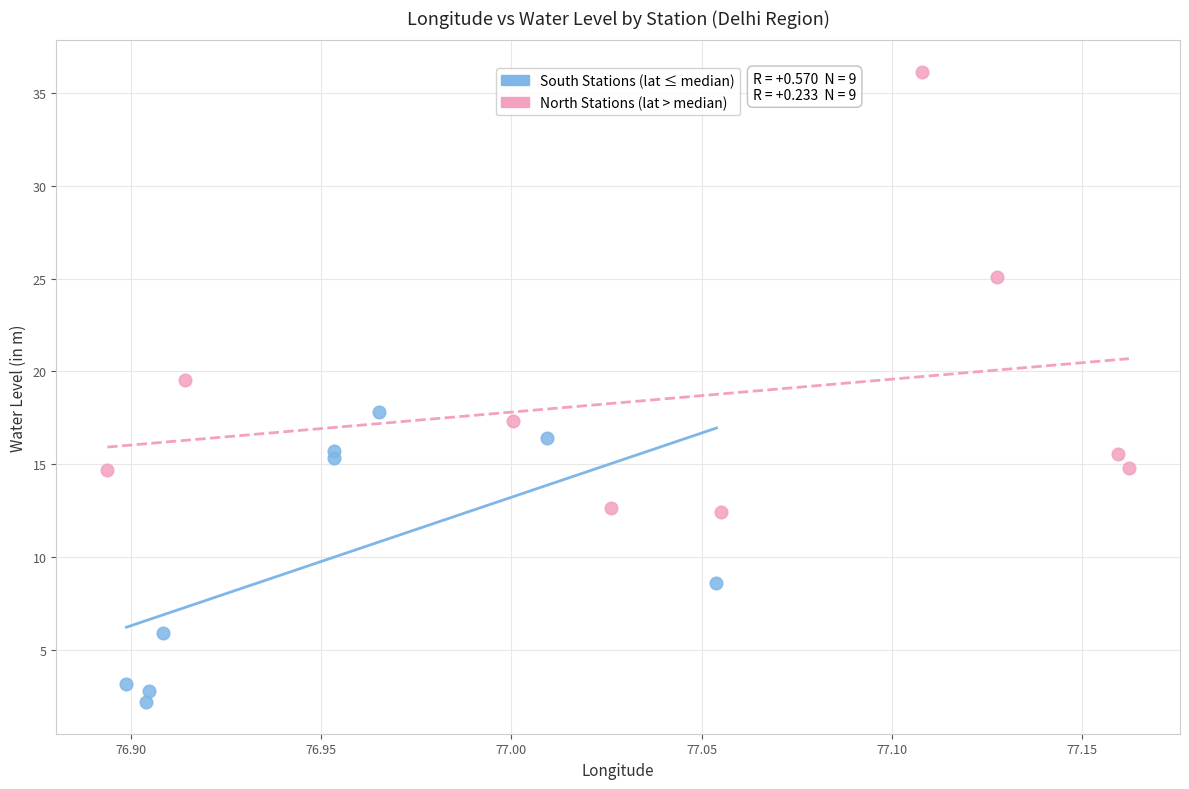

Which series contains the lowest Y value?

South Stations (lat ≤ median)